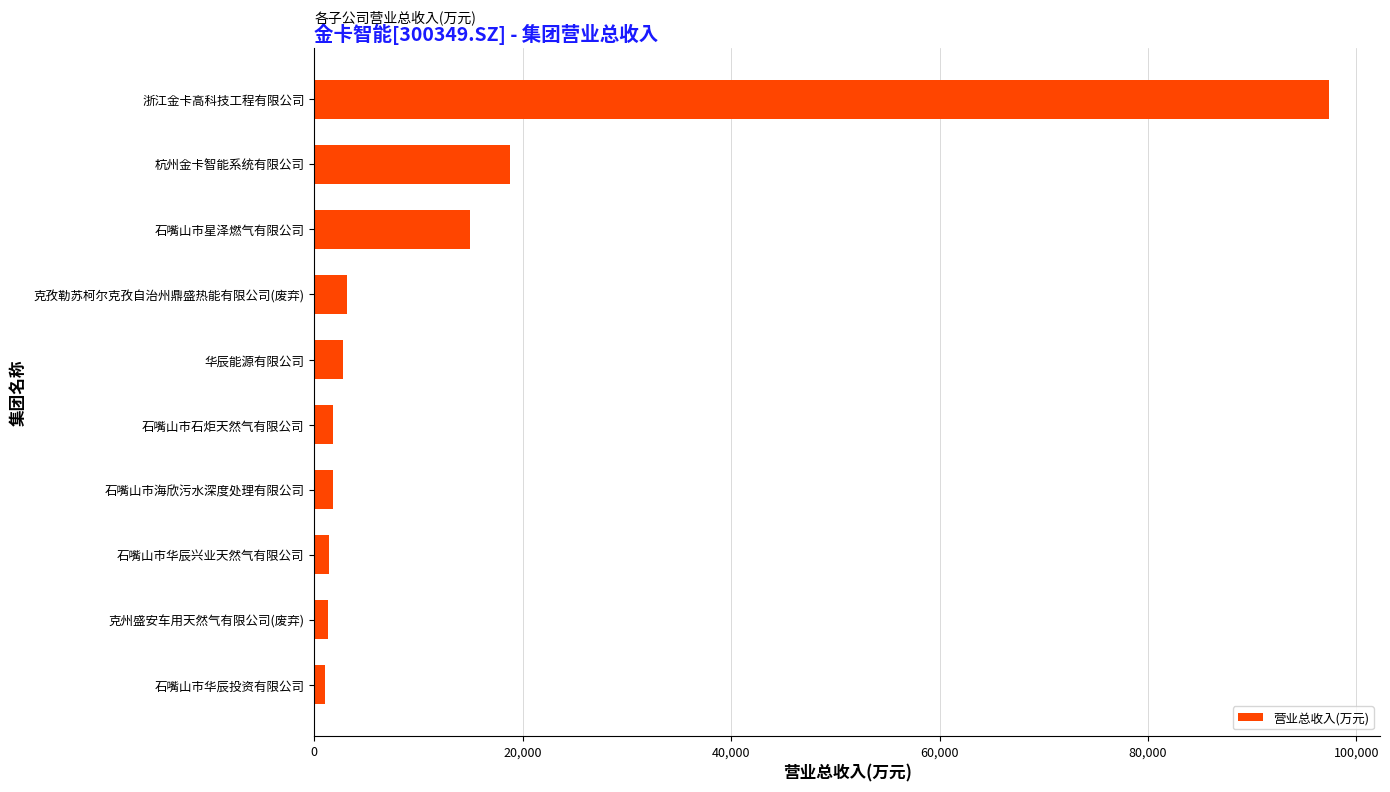

Is it true that the value at 浙江金卡高科技工程有限公司 is 97391.9?

True